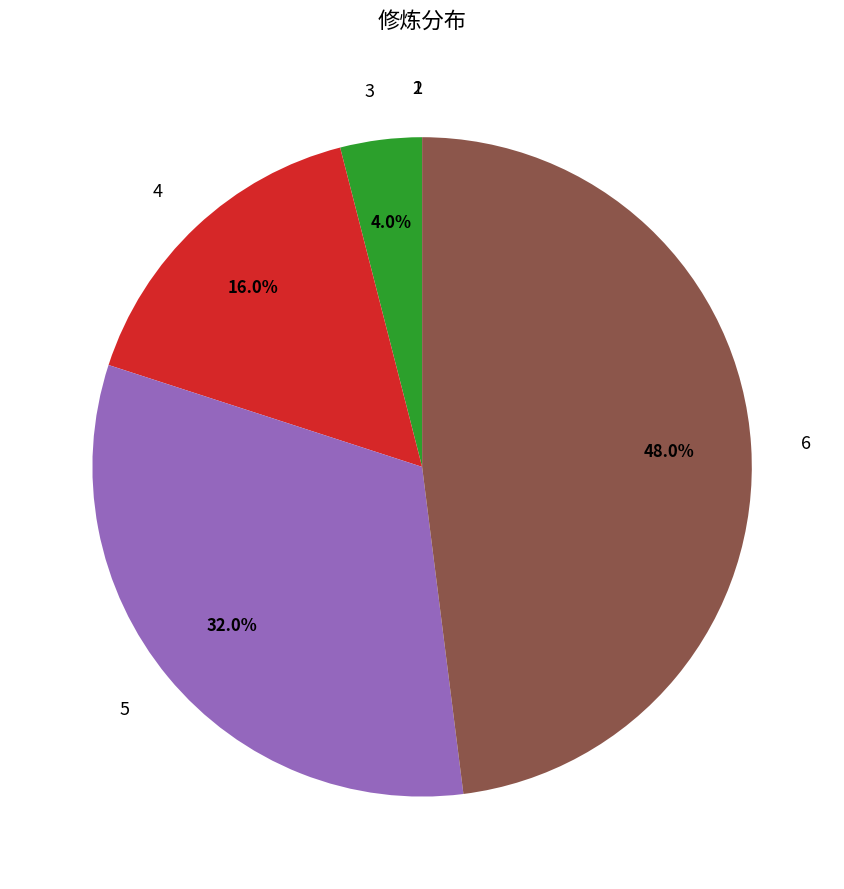

Combined, do 4 and 3 account for over 50%?

No